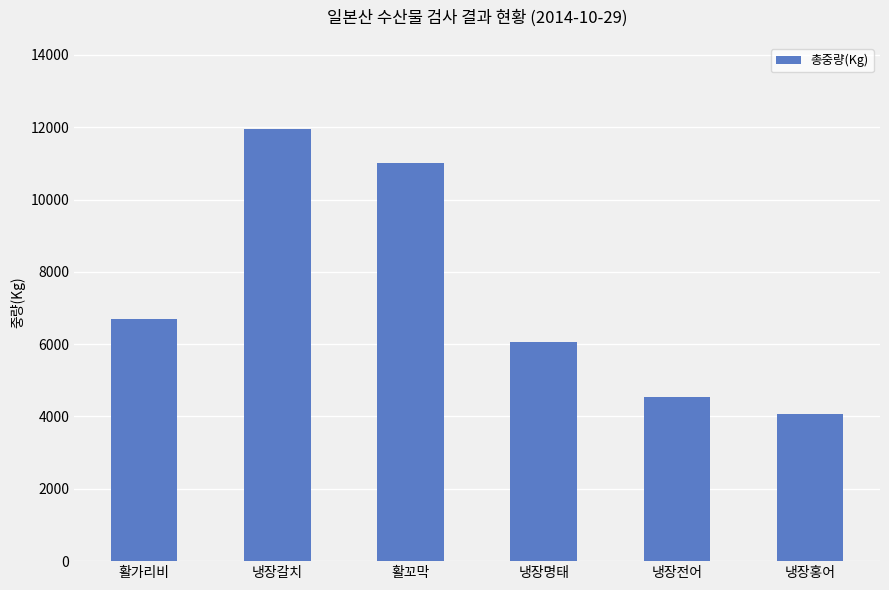

Which category has the highest value across all series?

냉장갈치